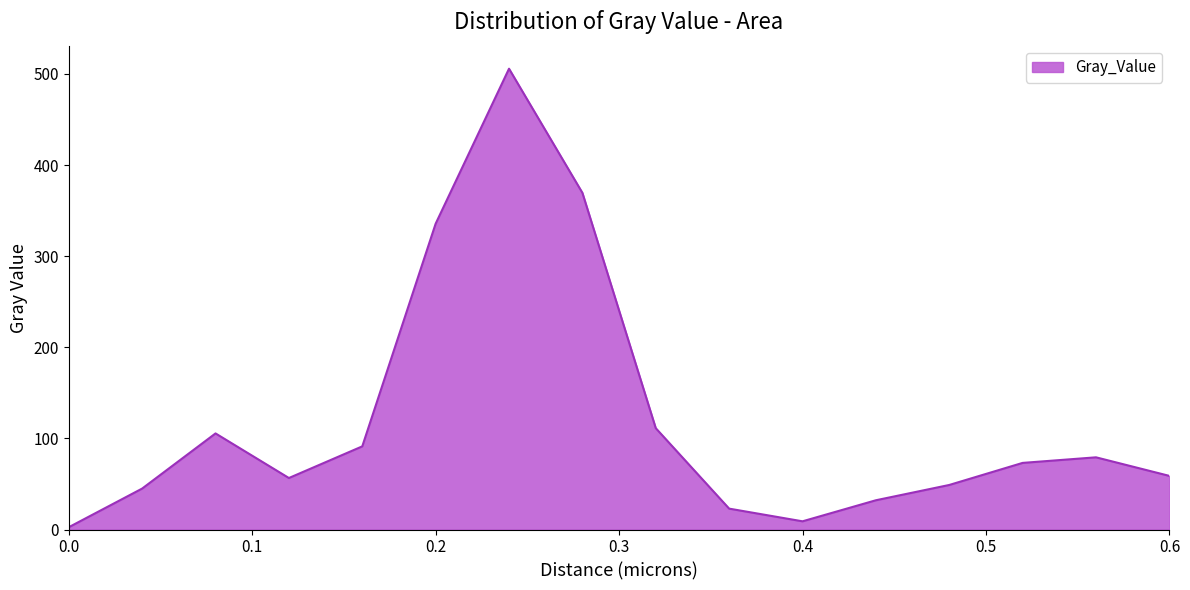

What is the greatest value displayed?

505.7